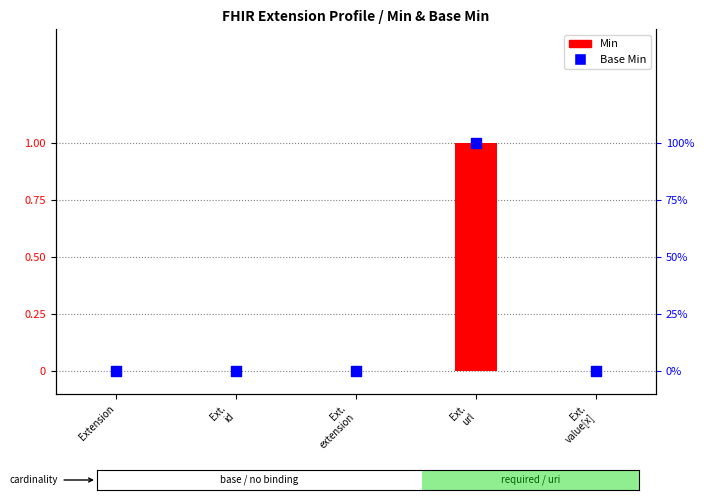

Is the value of Base Min at Ext.
id greater than the value of Min at Ext.
id?

No